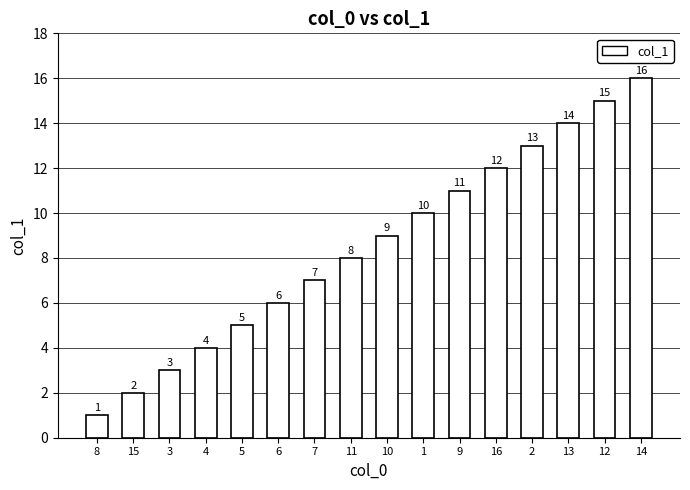

Which category has the lowest value across all series?

8